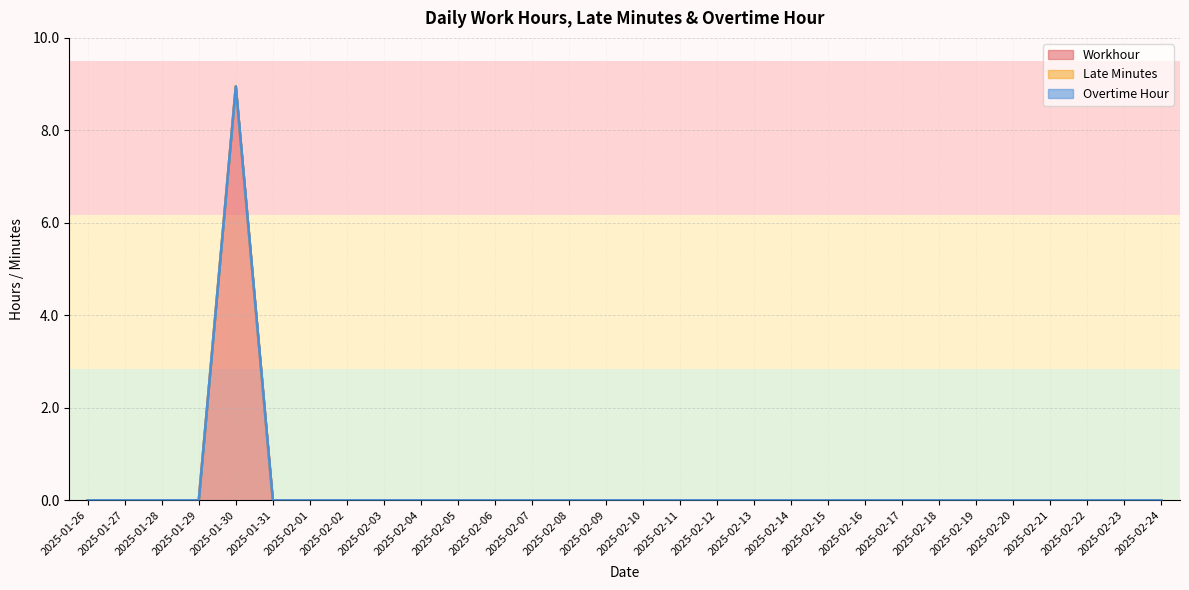

Reading left to right, transcribe all the data shown in this chart.

Workhour: 2025-01-26=0.0	2025-01-27=0.0	2025-01-28=0.0	2025-01-29=0.0	2025-01-30=8.9	2025-01-31=0.0	2025-02-01=0.0	2025-02-02=0.0	2025-02-03=0.0	2025-02-04=0.0	2025-02-05=0.0	2025-02-06=0.0	2025-02-07=0.0	2025-02-08=0.0	2025-02-09=0.0	2025-02-10=0.0	2025-02-11=0.0	2025-02-12=0.0	2025-02-13=0.0	2025-02-14=0.0	2025-02-15=0.0	2025-02-16=0.0	2025-02-17=0.0	2025-02-18=0.0	2025-02-19=0.0	2025-02-20=0.0	2025-02-21=0.0	2025-02-22=0.0	2025-02-23=0.0	2025-02-24=0.0
Late Minutes: 2025-01-26=0.0	2025-01-27=0.0	2025-01-28=0.0	2025-01-29=0.0	2025-01-30=0.0	2025-01-31=0.0	2025-02-01=0.0	2025-02-02=0.0	2025-02-03=0.0	2025-02-04=0.0	2025-02-05=0.0	2025-02-06=0.0	2025-02-07=0.0	2025-02-08=0.0	2025-02-09=0.0	2025-02-10=0.0	2025-02-11=0.0	2025-02-12=0.0	2025-02-13=0.0	2025-02-14=0.0	2025-02-15=0.0	2025-02-16=0.0	2025-02-17=0.0	2025-02-18=0.0	2025-02-19=0.0	2025-02-20=0.0	2025-02-21=0.0	2025-02-22=0.0	2025-02-23=0.0	2025-02-24=0.0
Overtime Hour: 2025-01-26=0.0	2025-01-27=0.0	2025-01-28=0.0	2025-01-29=0.0	2025-01-30=0.0	2025-01-31=0.0	2025-02-01=0.0	2025-02-02=0.0	2025-02-03=0.0	2025-02-04=0.0	2025-02-05=0.0	2025-02-06=0.0	2025-02-07=0.0	2025-02-08=0.0	2025-02-09=0.0	2025-02-10=0.0	2025-02-11=0.0	2025-02-12=0.0	2025-02-13=0.0	2025-02-14=0.0	2025-02-15=0.0	2025-02-16=0.0	2025-02-17=0.0	2025-02-18=0.0	2025-02-19=0.0	2025-02-20=0.0	2025-02-21=0.0	2025-02-22=0.0	2025-02-23=0.0	2025-02-24=0.0